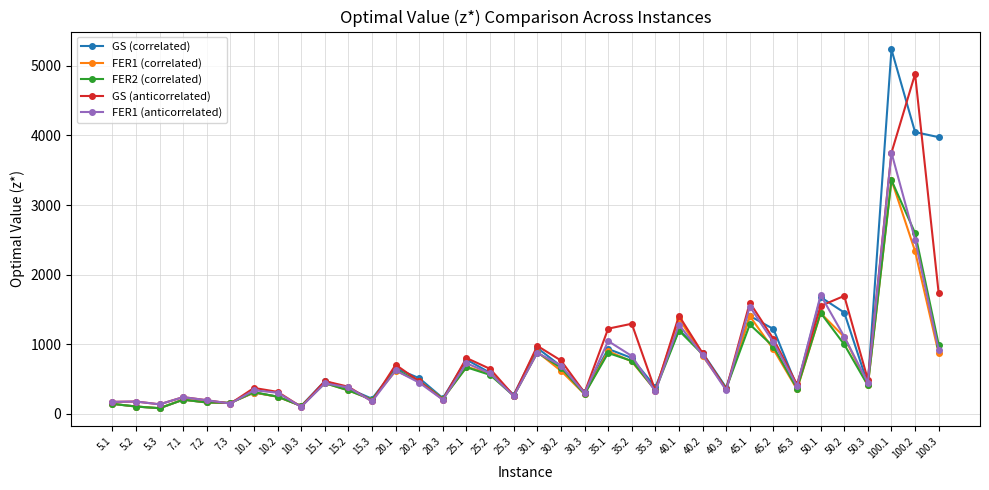

In GS (anticorrelated), how many points are higher than both neighbors (excluding endpoints)?

12